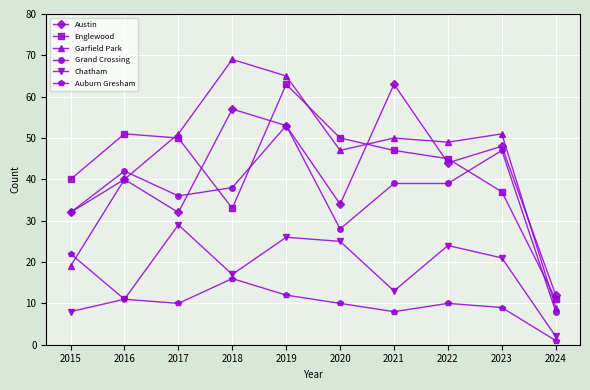

Is it true that Englewood equals 43 at 2019?

False